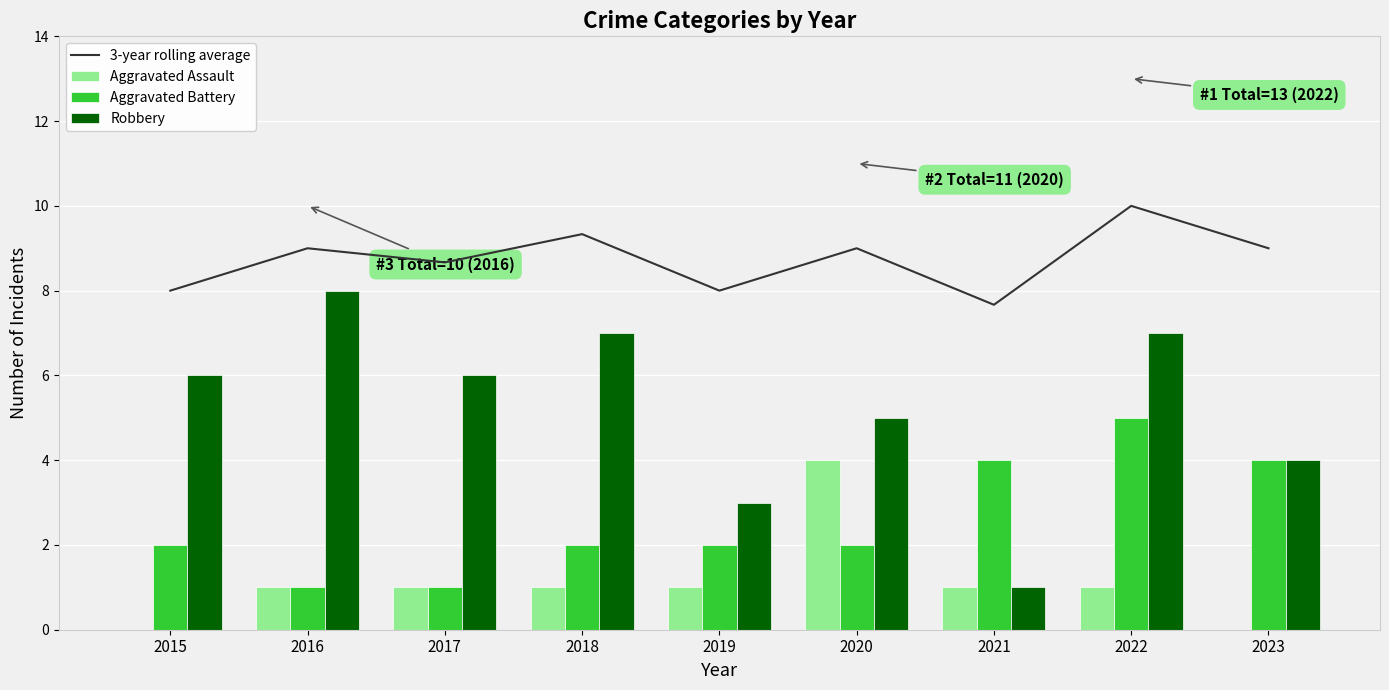

How many values in Aggravated Assault are above zero?

7